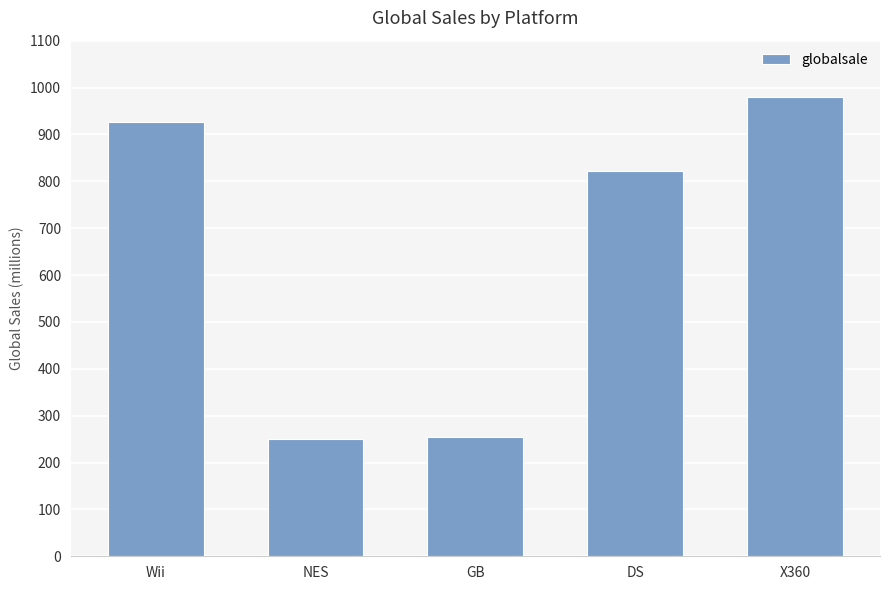

Where is the data nearest to the value 615?

DS